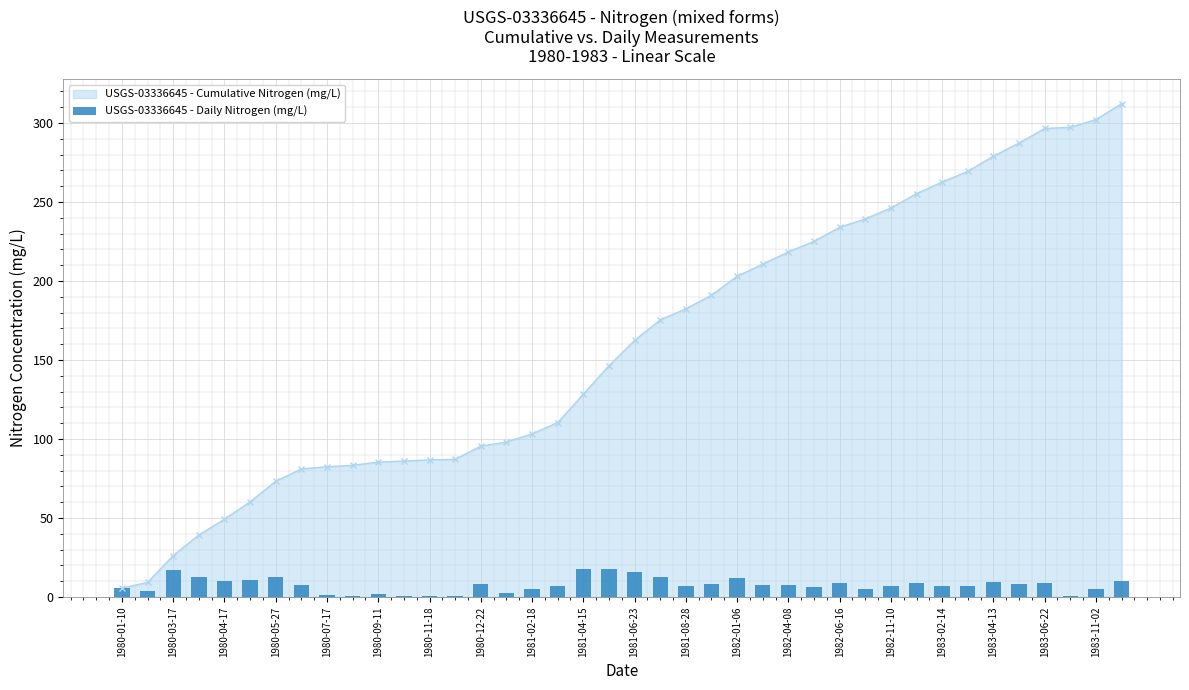

Is it true that USGS-03336645 - Cumulative Nitrogen (mg/L) equals 246.2 at 1982-11-10?

True